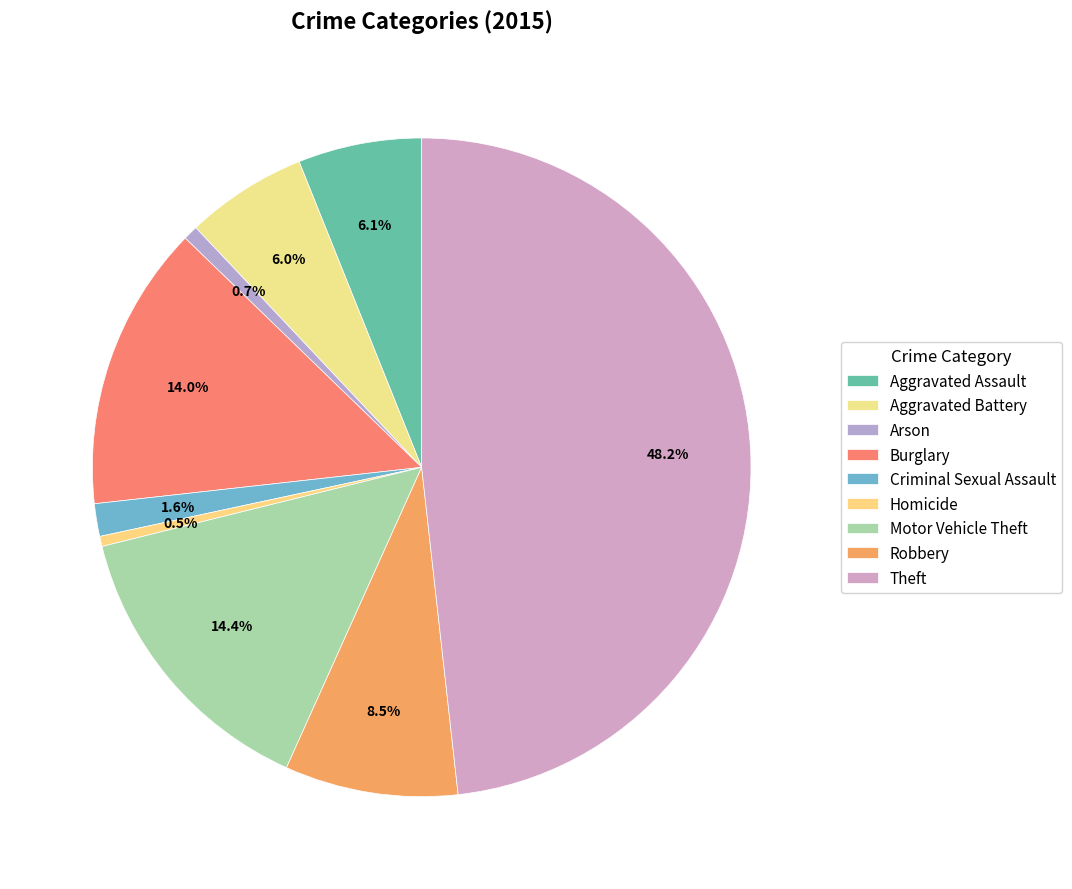

What is the ratio of the value at Motor Vehicle Theft to the value at Aggravated Battery?

2.4